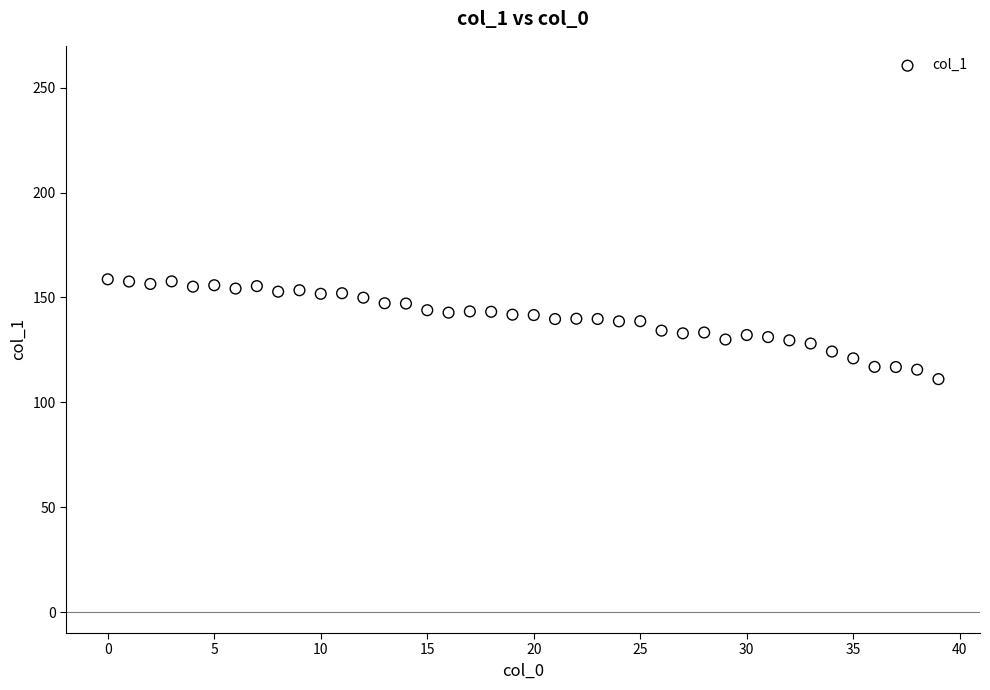

What is the range of Y values (max minus min)?

47.6